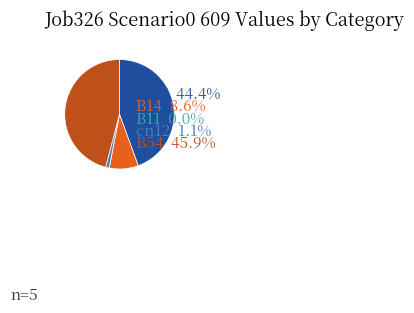

True or false: in27 accounts for 44% of the total.

True